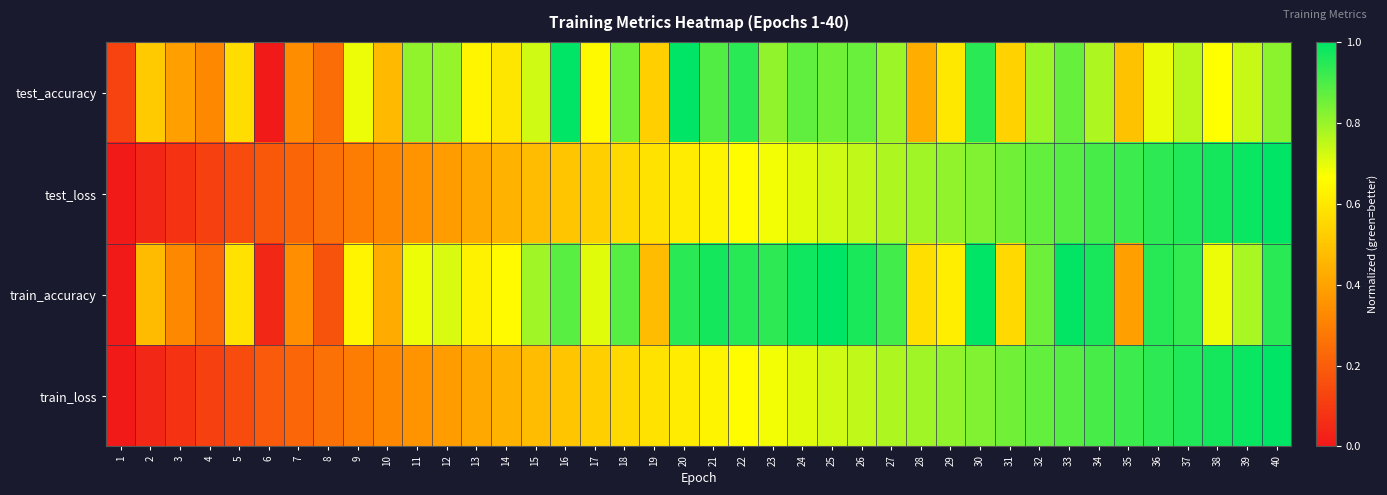

At 35, list the series in order from largest to smallest.

test_loss, train_loss, test_accuracy, train_accuracy